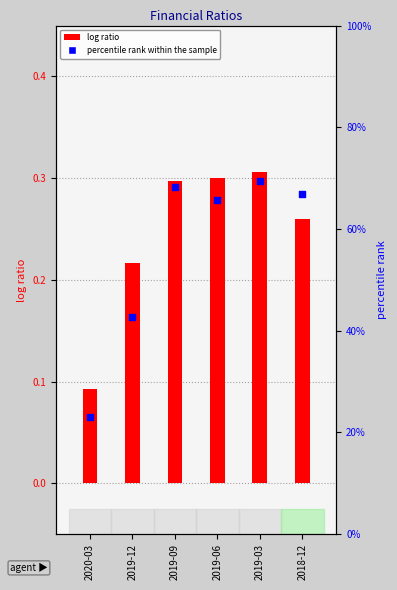

Which series has the largest total across all categories?

percentile rank within the sample